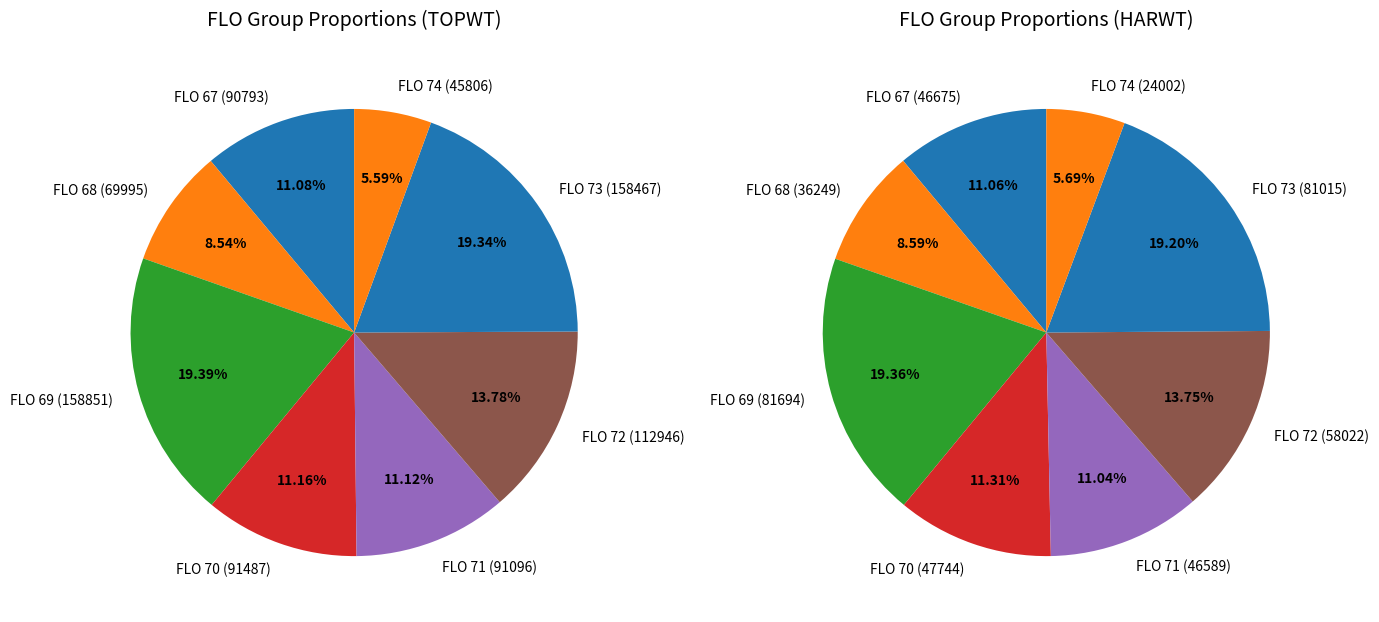

The 28 slice represents 1% of the pie. True or false?

False